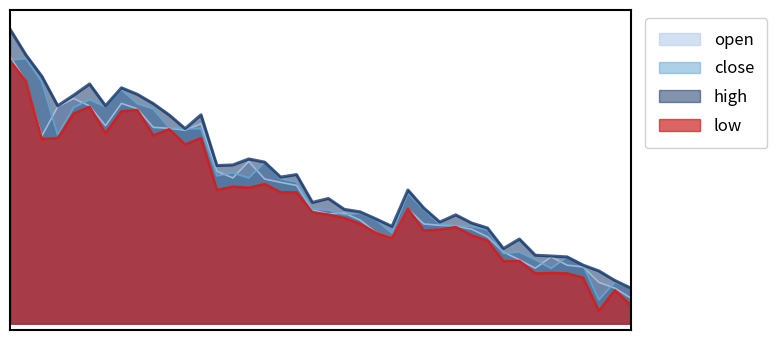

How many interior local peaks does the low series have?

11